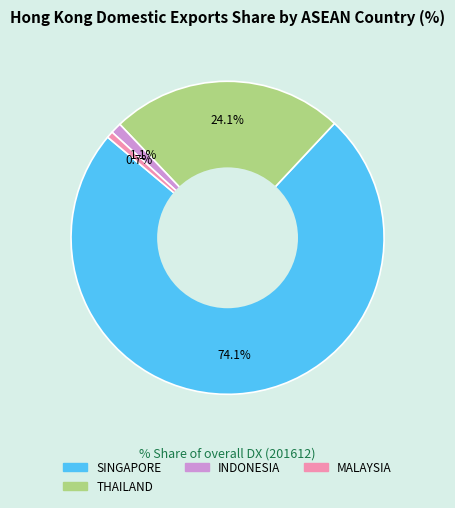

Is there any slice that represents more than half of the pie?

Yes